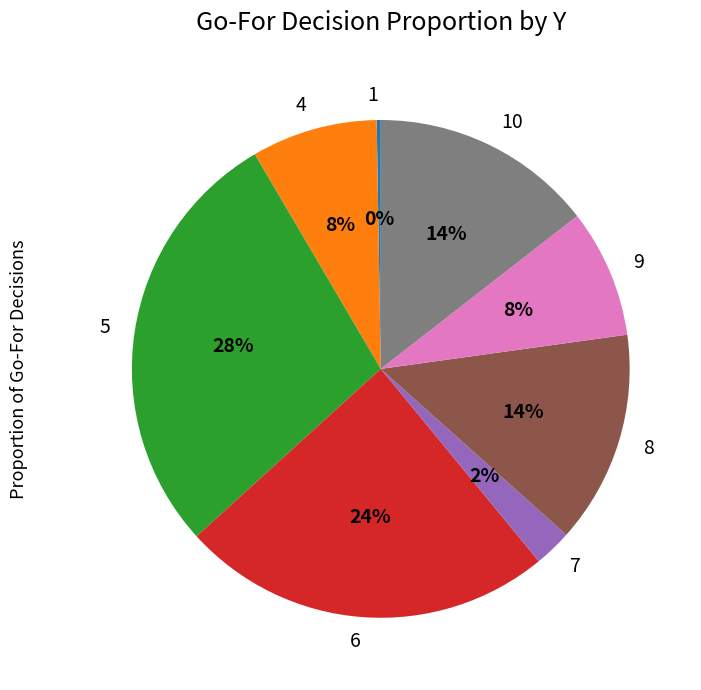

Does any single category account for the majority?

No